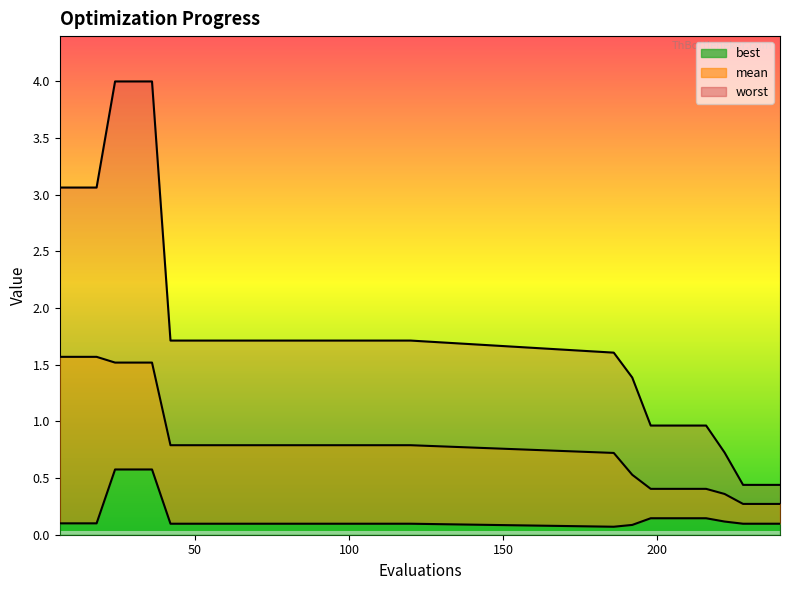

True or false: best has a value of 0.2 at 66.

False